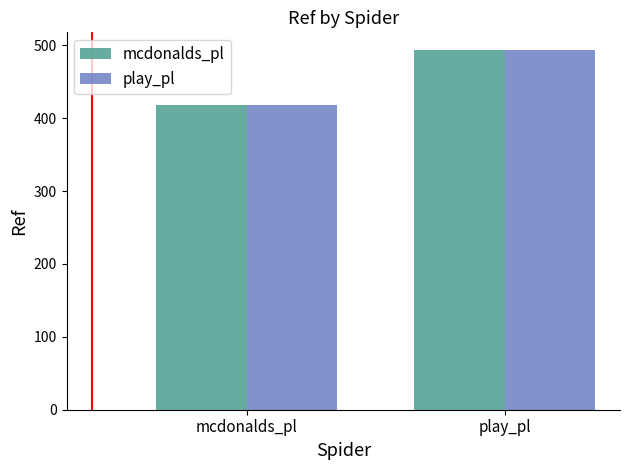

What are all the series names shown in the legend?

mcdonalds_pl, play_pl